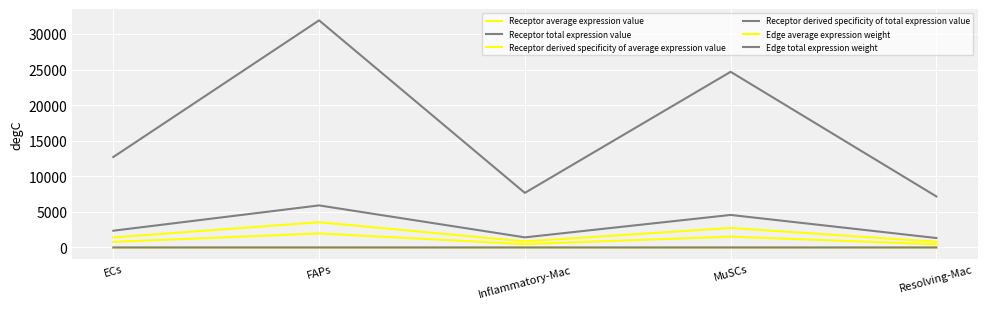

At which category does Receptor derived specificity of average expression value reach its first local valley?

Inflammatory-Mac